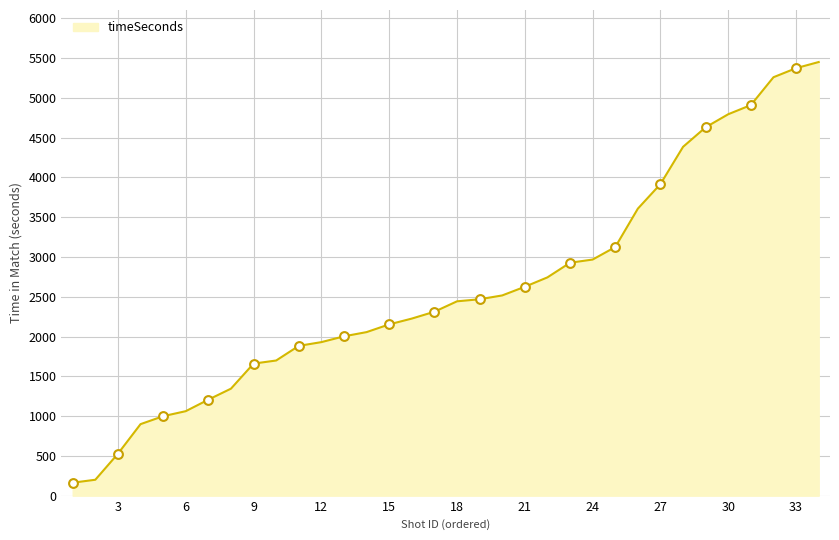

What is the maximum value shown in the chart?

5451